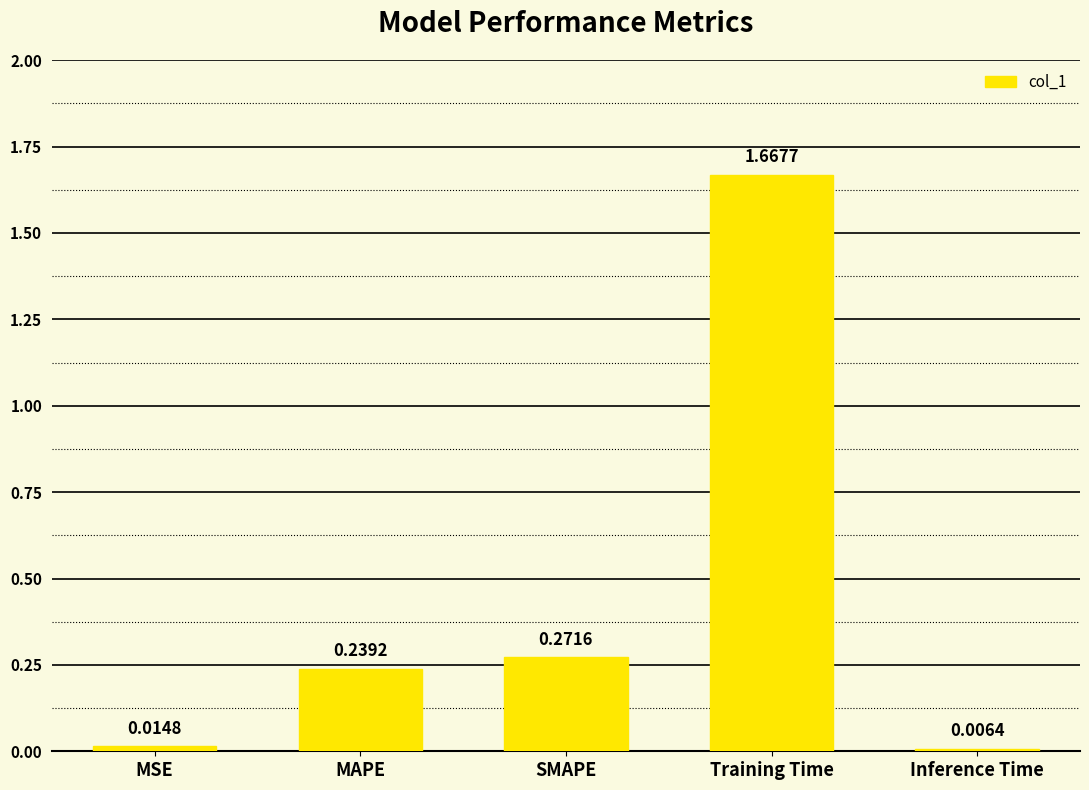

What position from the left is Inference Time?

5